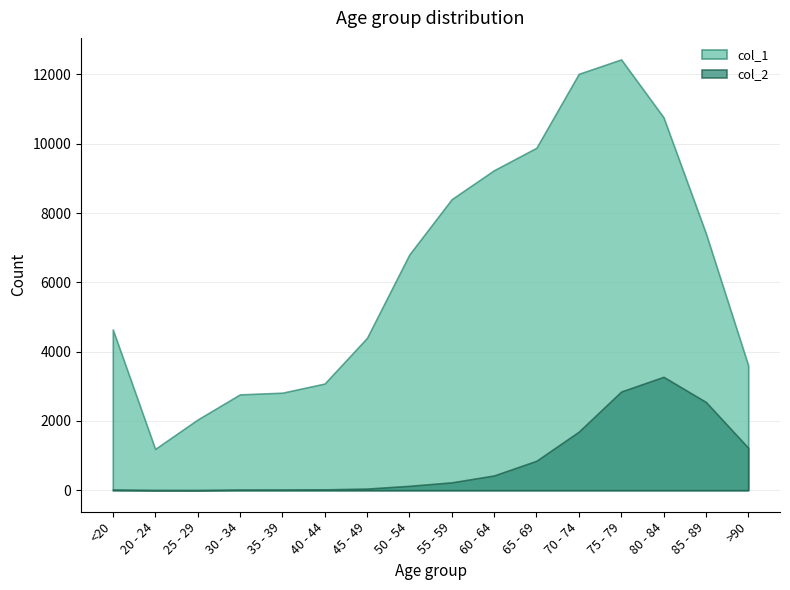

Is the value of col_1 at <20 greater than the value of col_2 at 75 - 79?

Yes